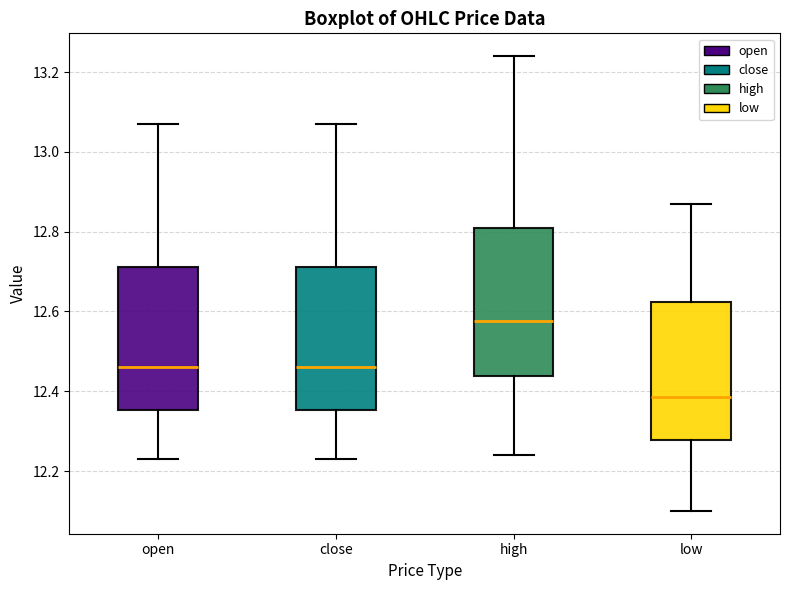

Where does the upper whisker of the box for open end on the y-axis? The values are not printed on the chart, so give them approximately, as read against the axis.

13.08